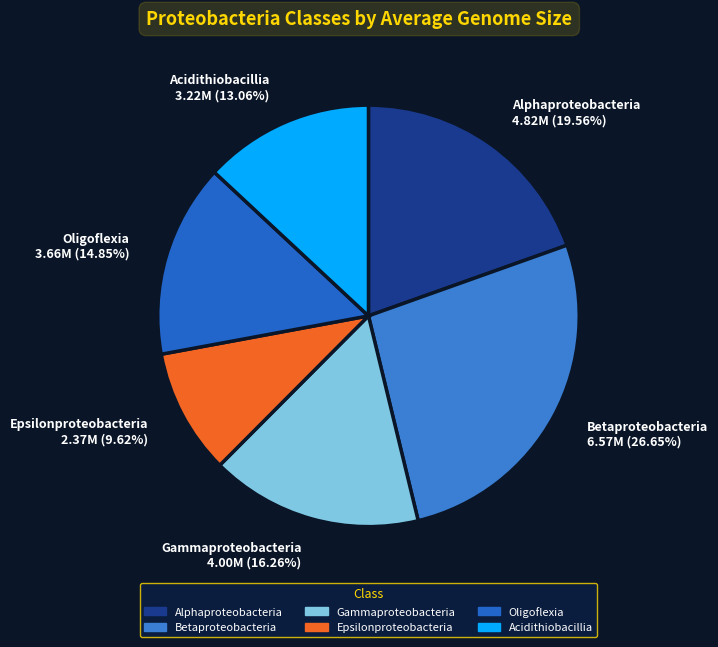

Does any single category account for the majority?

No